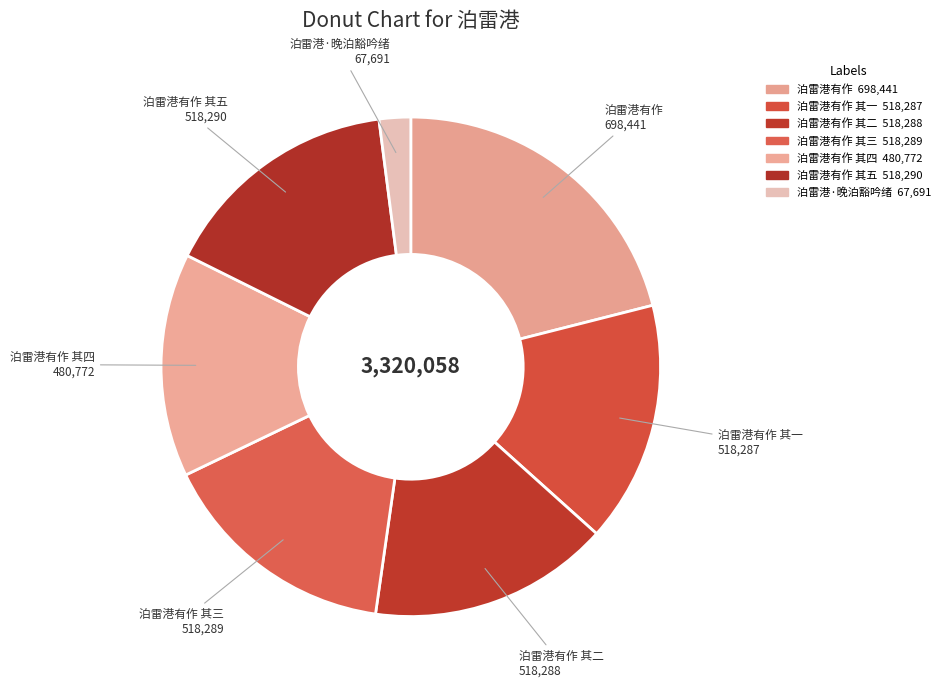

Which category has the smallest portion of the pie?

泊雷港·晚泊豁吟绪 67,691